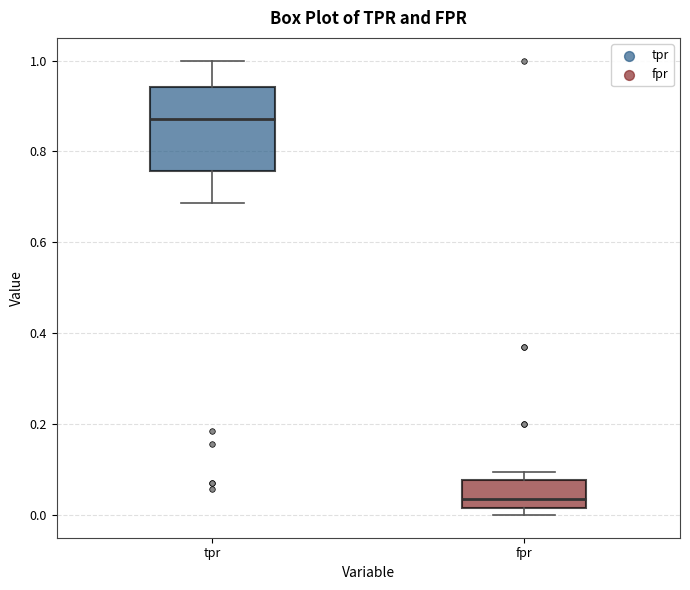

Reading left to right, read every box against the y-axis: the position of its median line, the range the box covers, and the ends of its whiskers. The values are not printed on the chart, so give them approximately, as read against the axis.

tpr: median 0.88, box 0.76 to 0.94, whiskers 0.68 to 1.00
fpr: median 0.04, box 0.02 to 0.08, whiskers 0.00 to 0.10